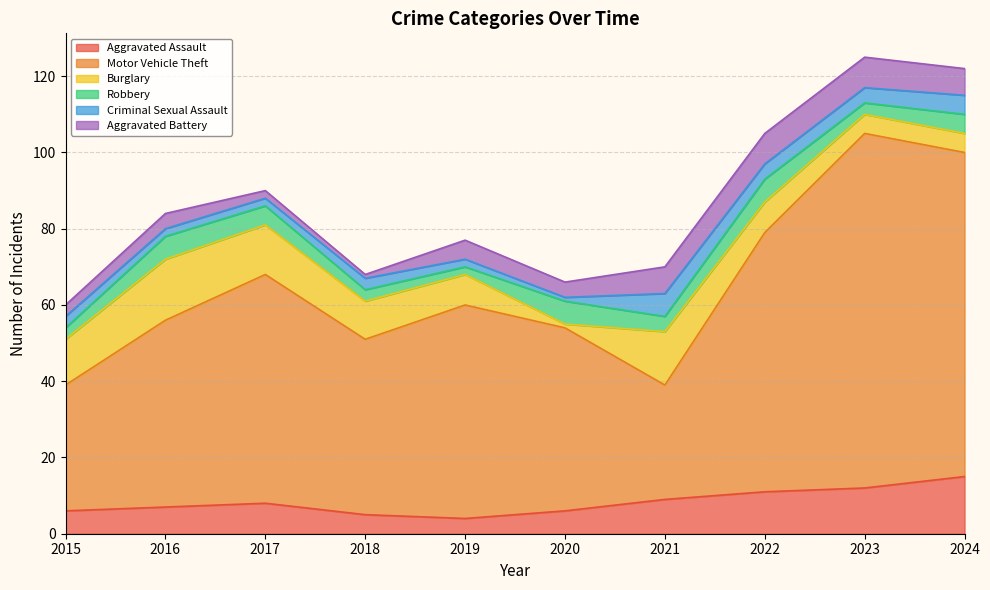

True or false: Motor Vehicle Theft and Criminal Sexual Assault cross at least once.

False